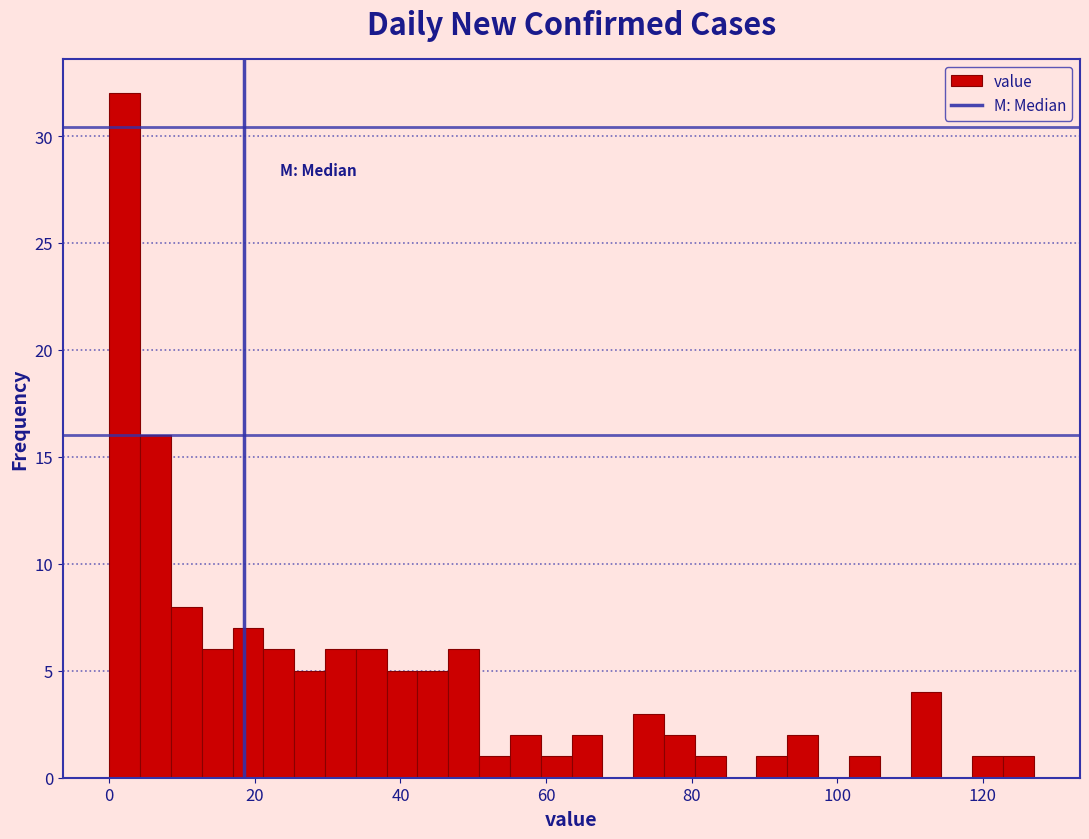

Read against the x-axis, roughly where is the centre of the tallest bar?

2